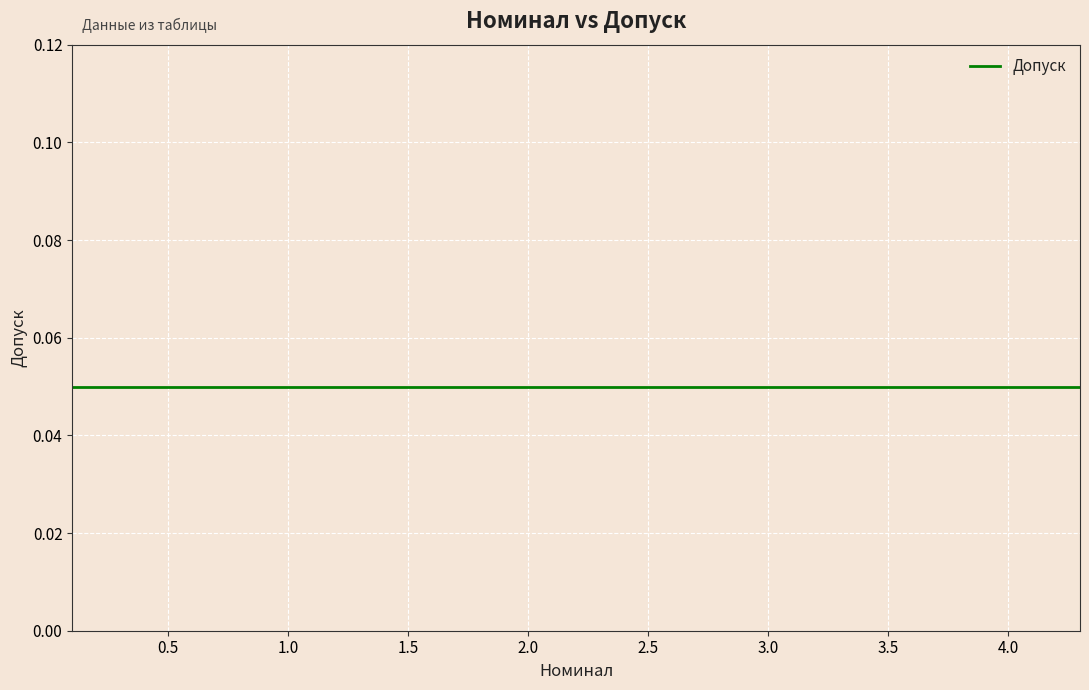

The Номинал series shows 0.1 at 3. True or false?

False